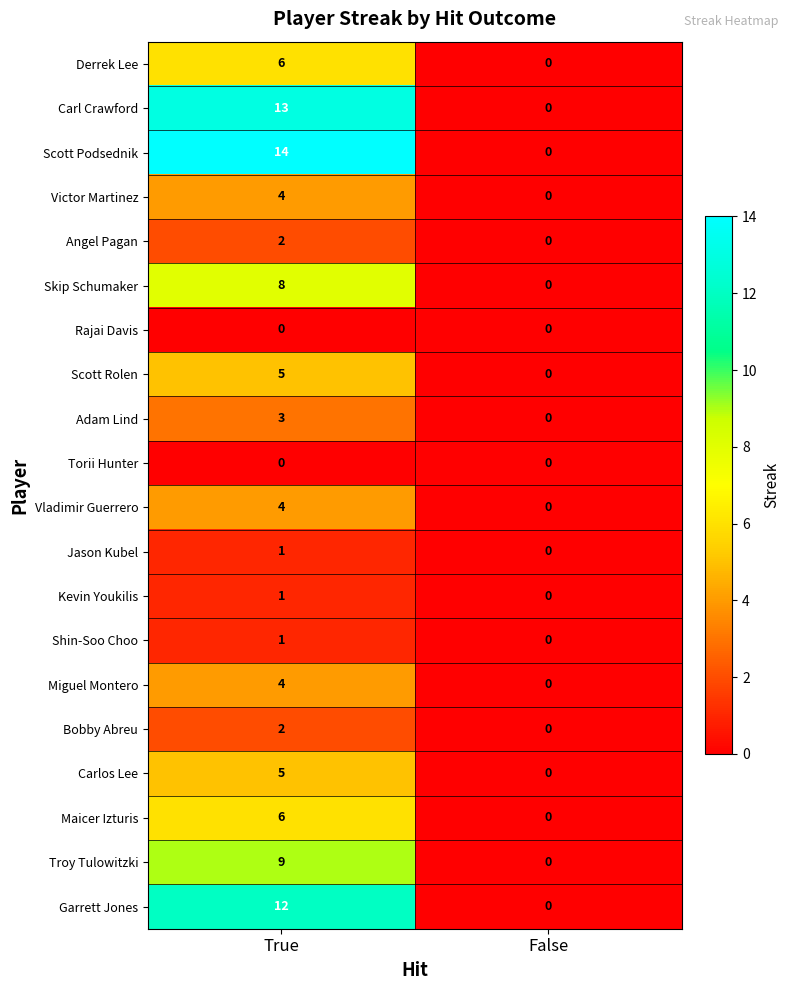

Rank the categories by Troy Tulowitzki value from lowest to highest.

False, True